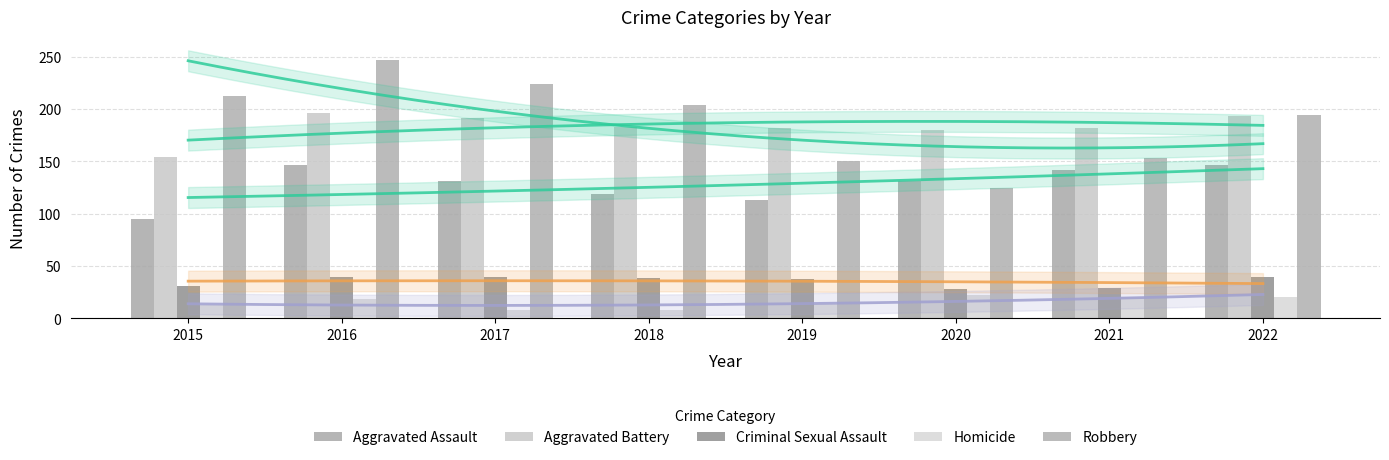

What is the difference between the Robbery values at 2017 and 2019?

74